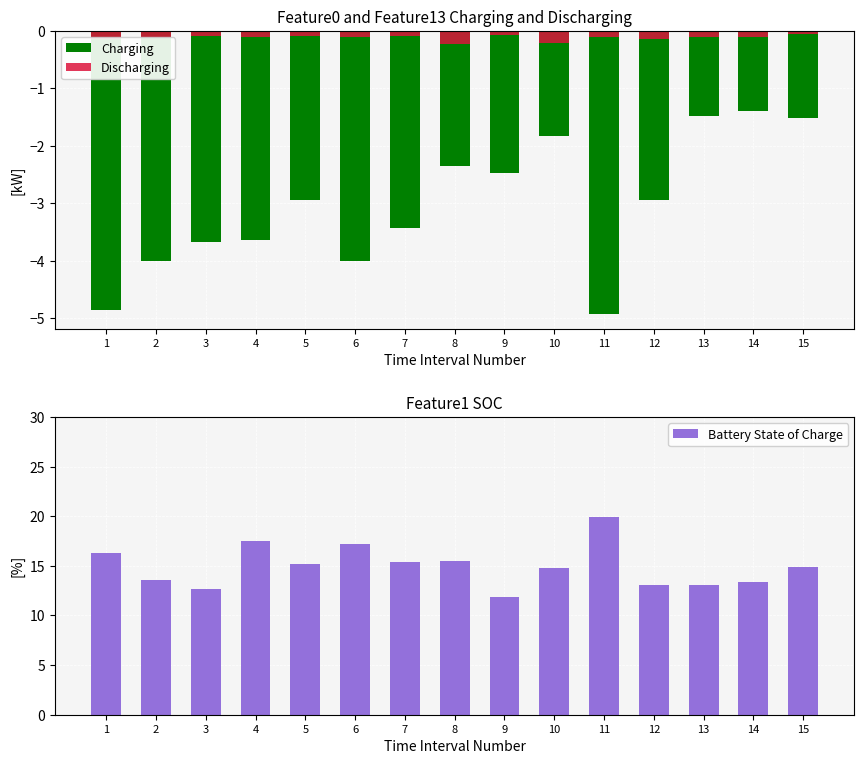

Is it true that Charging equals -2.9 at 5?

True